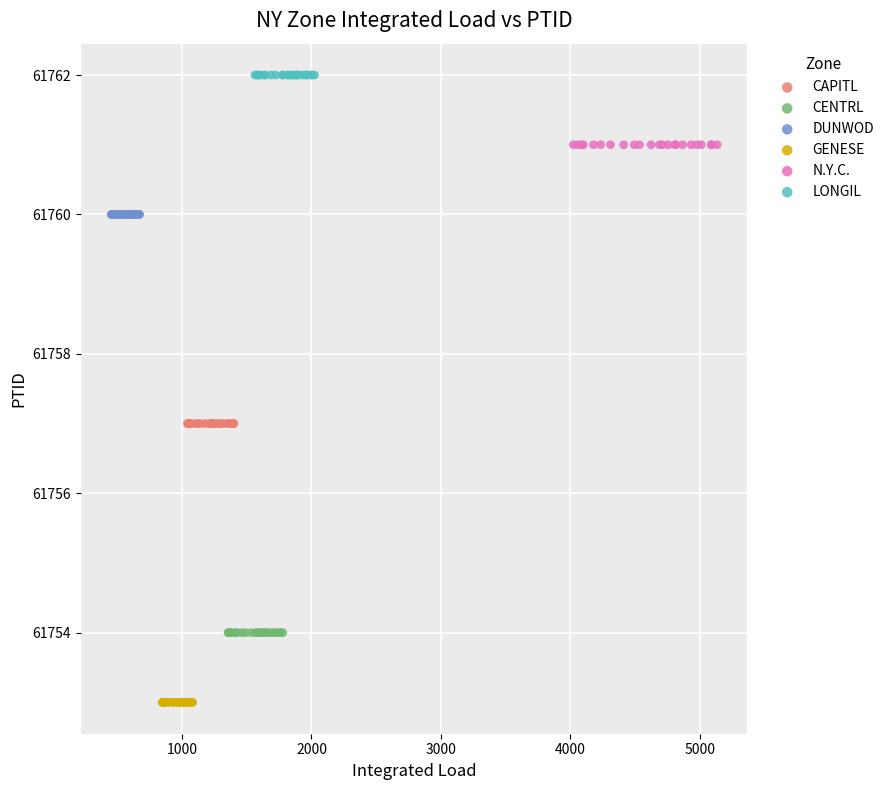

Which series reaches the minimum Y coordinate?

GENESE